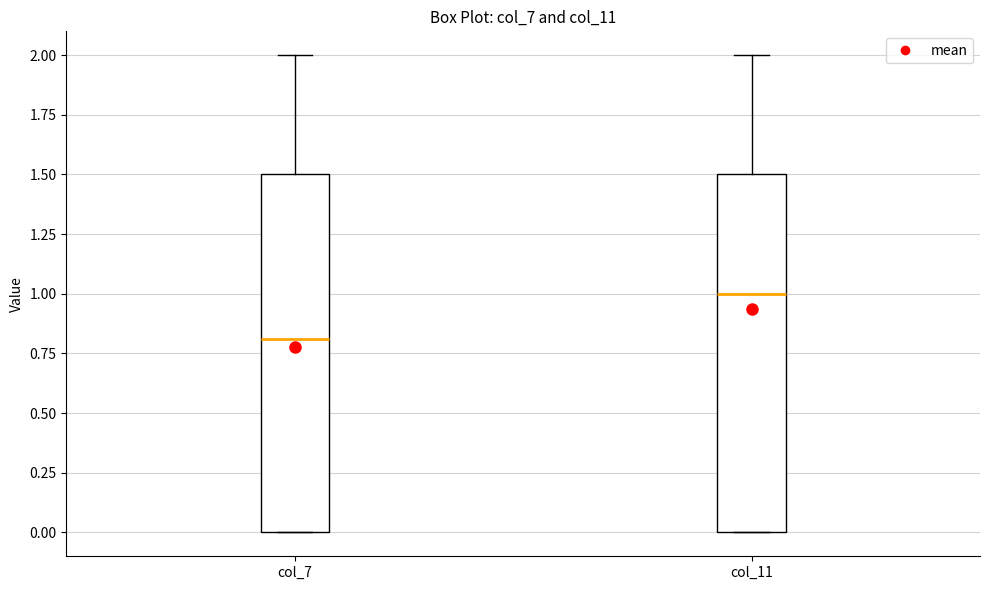

Where does the median line of the box for col_11 sit on the y-axis? The values are not printed on the chart, so give them approximately, as read against the axis.

1.0